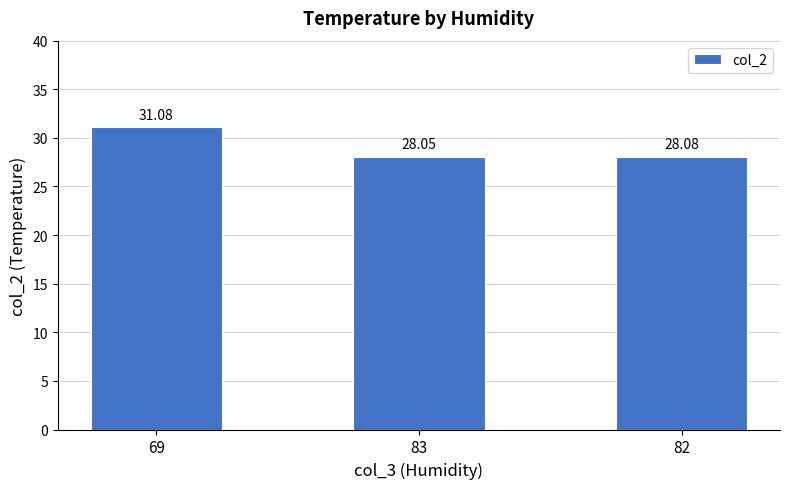

The value at 83 is 28.1. True or false?

True